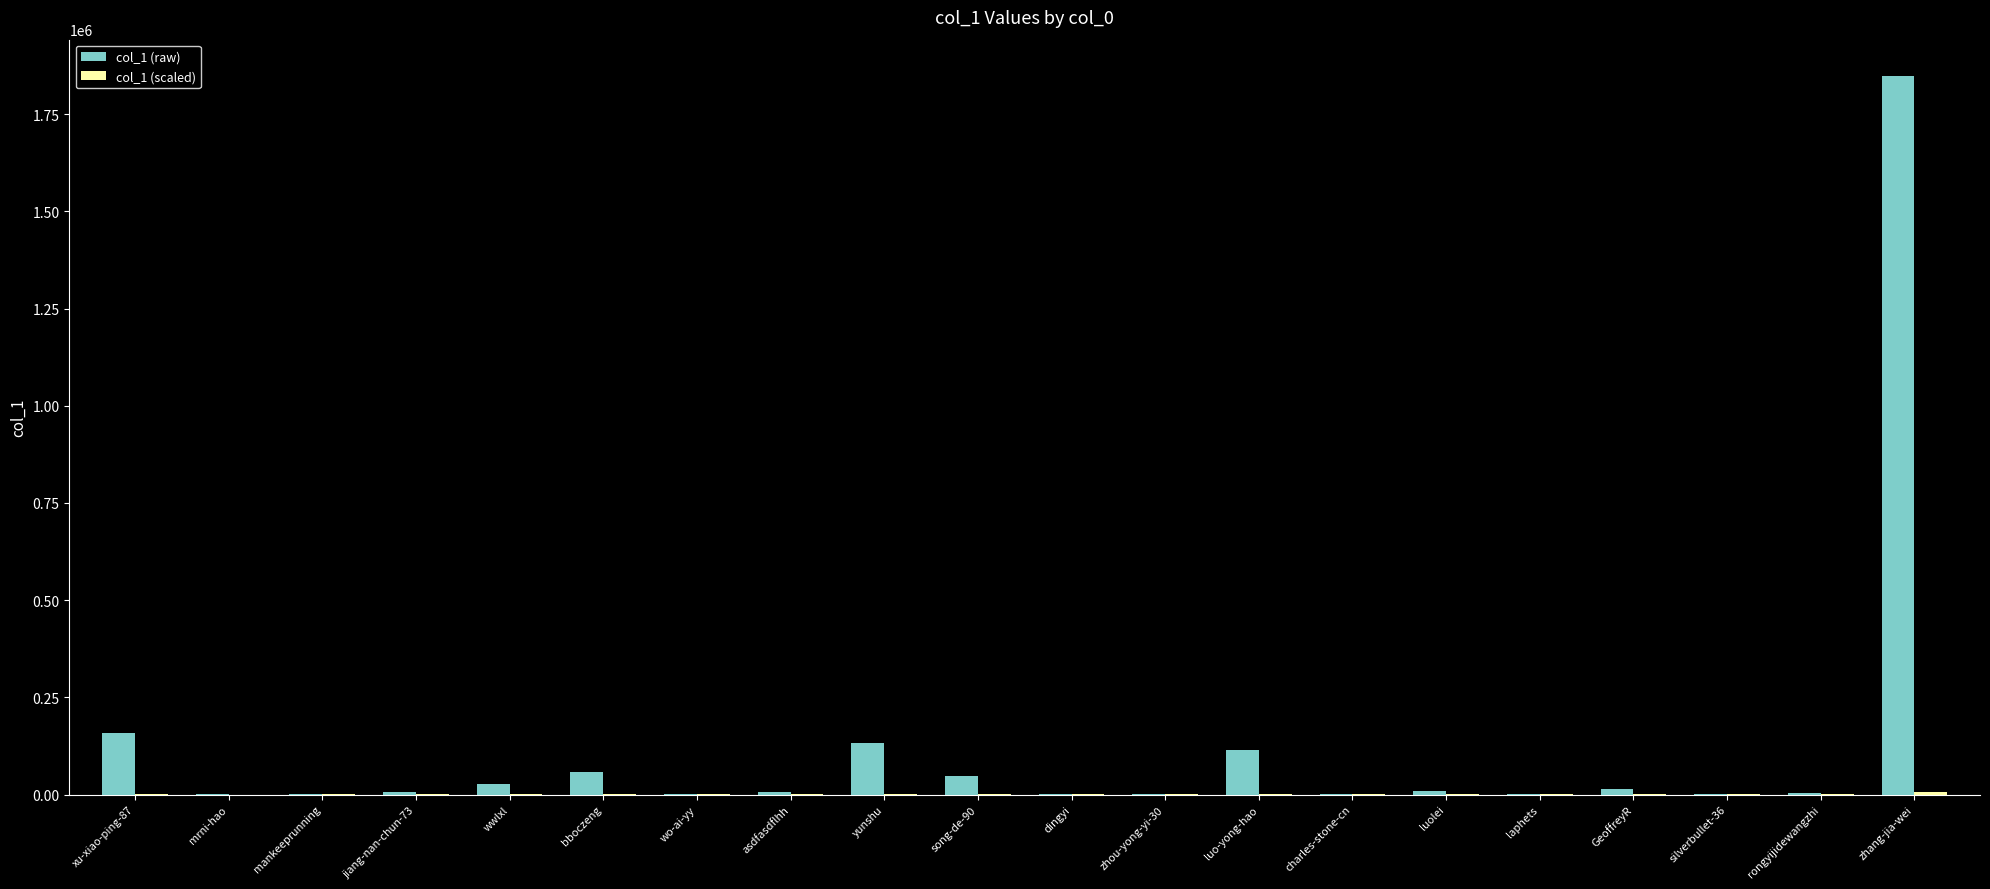

Which series has the largest total across all categories?

col_1 (raw)